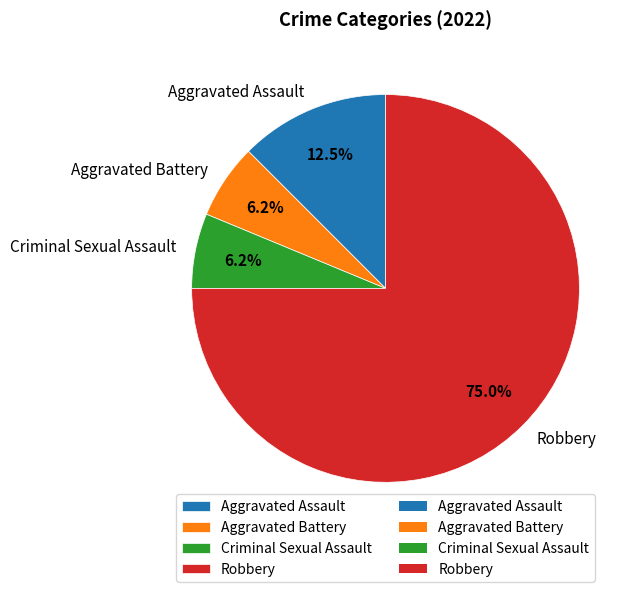

Between Aggravated Battery and Robbery, which is larger?

Robbery